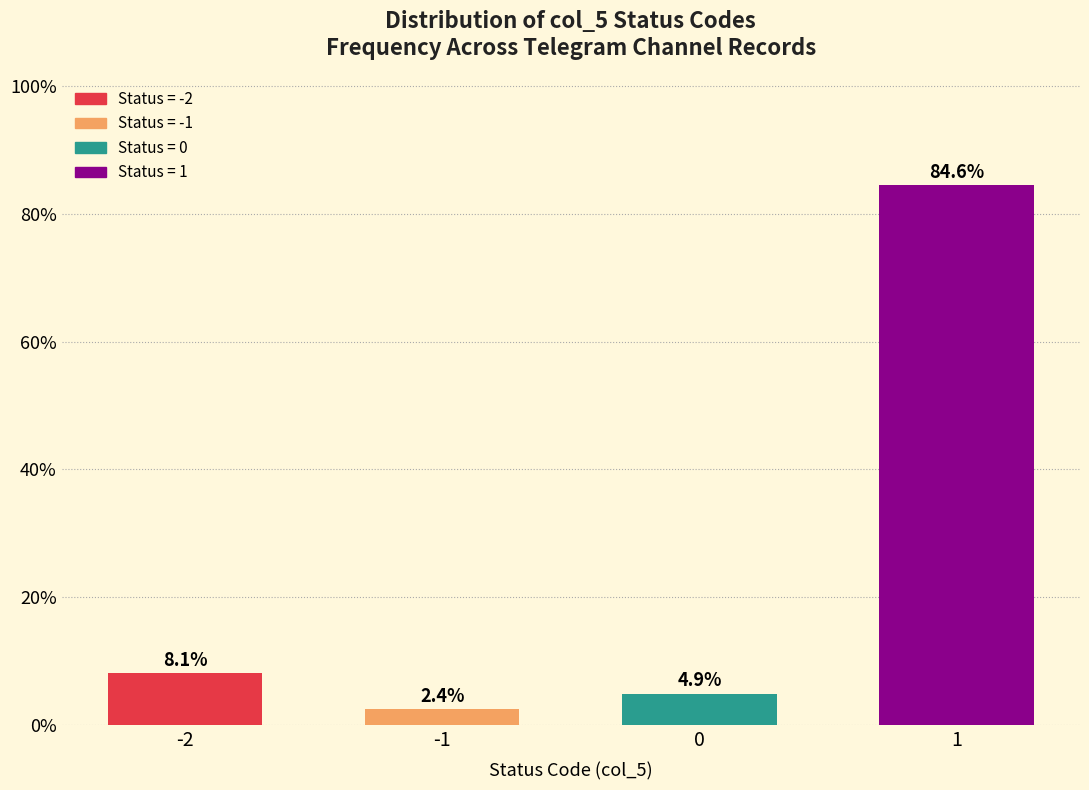

Reading right to left, list all the values displayed in this chart.

84.6	4.9	2.4	8.1